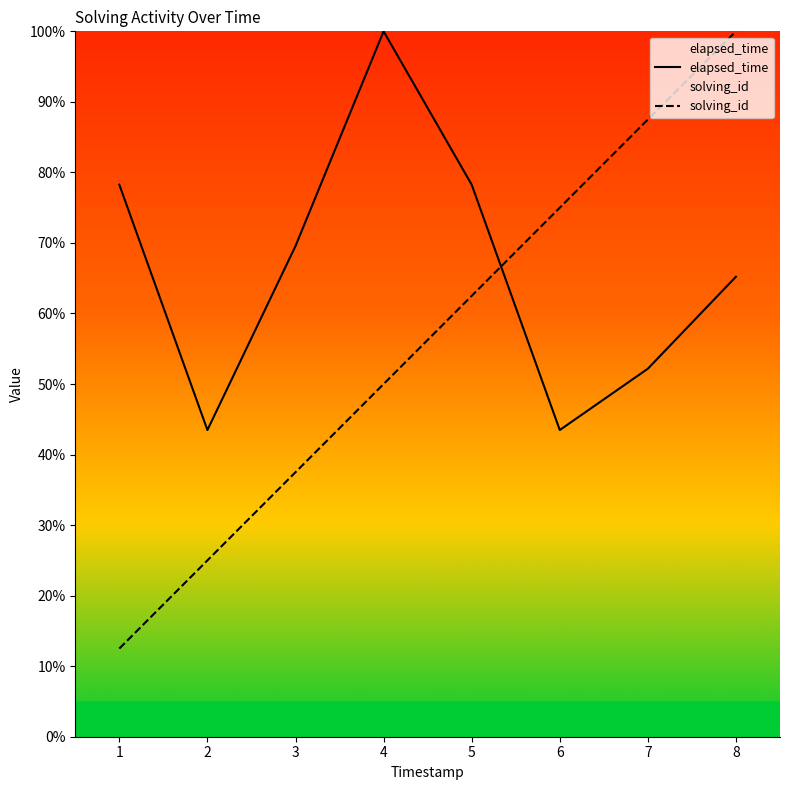

How many intersections are there between elapsed_time and solving_id?

1